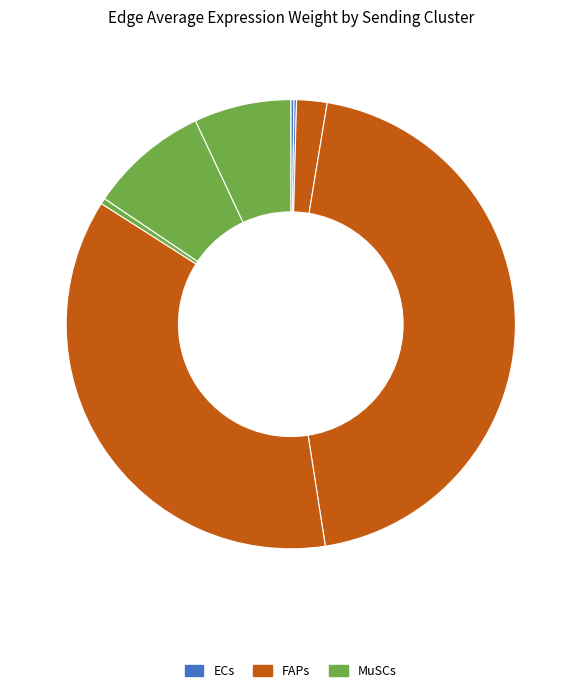

How many segments does this pie chart have?

9